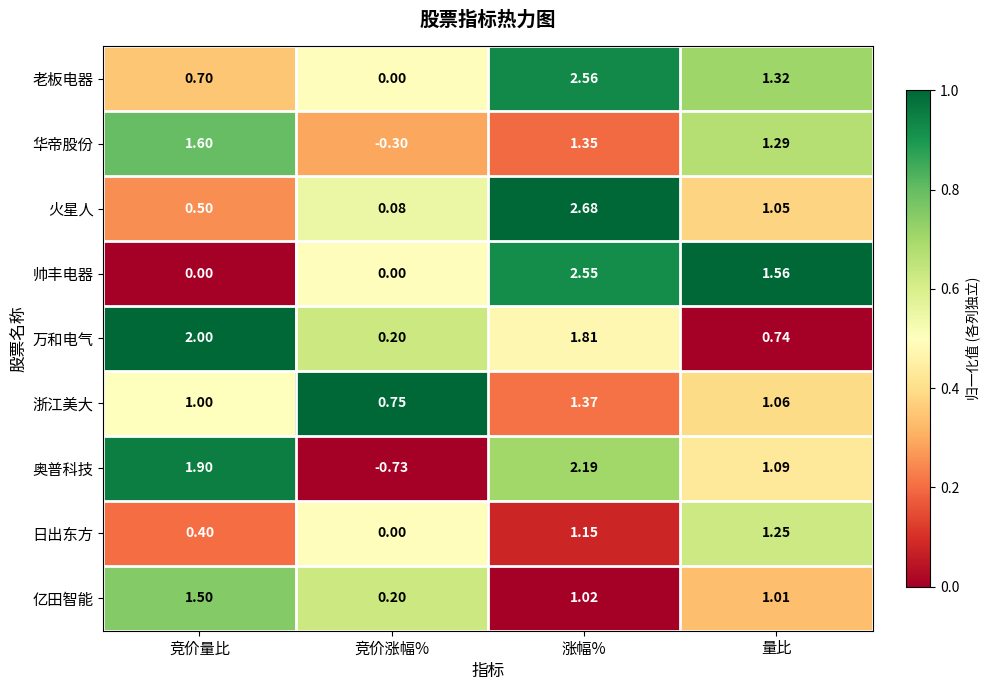

Is the value of 奥普科技 at 竞价涨幅% greater than the value of 万和电气 at 涨幅%?

No